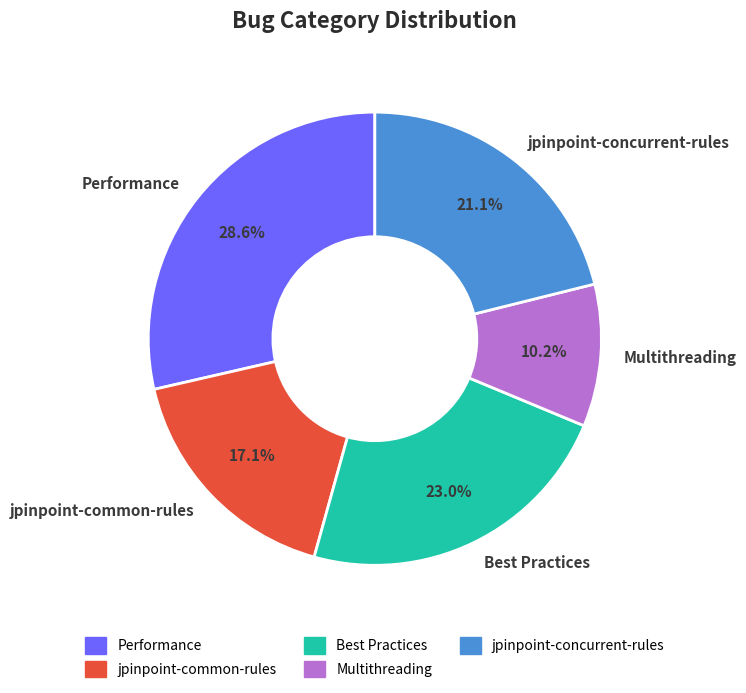

Which category has the smallest portion of the pie?

Multithreading